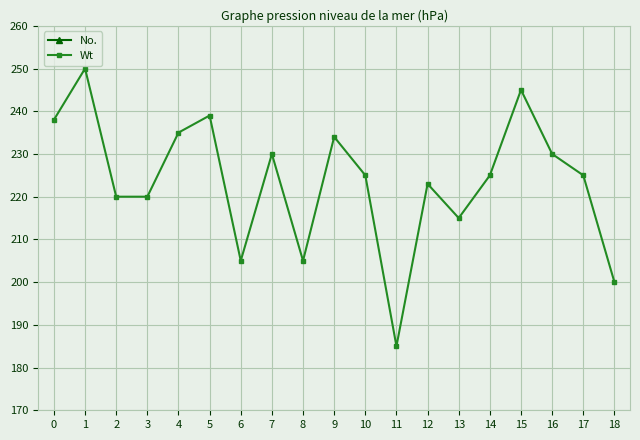

Where is Wt nearest to the value 217?

13